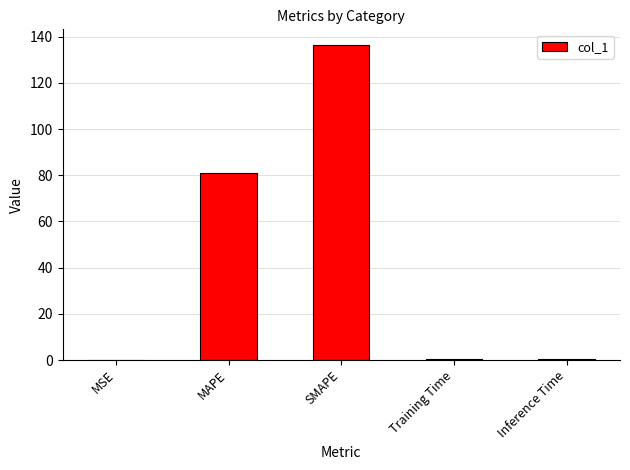

Is it true that the value at SMAPE is 136.4?

True